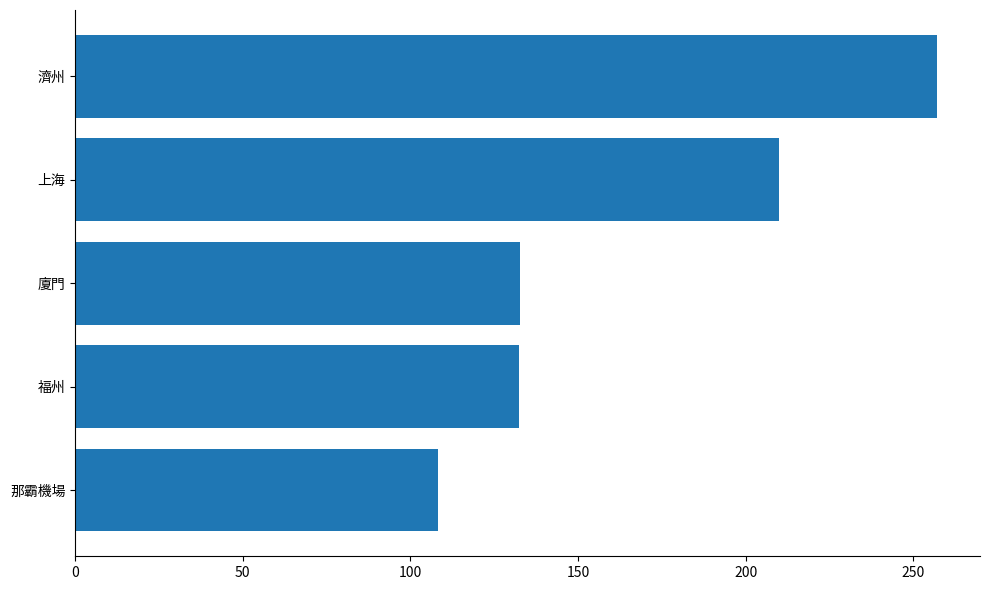

The value at 上海 is 366.8. True or false?

False